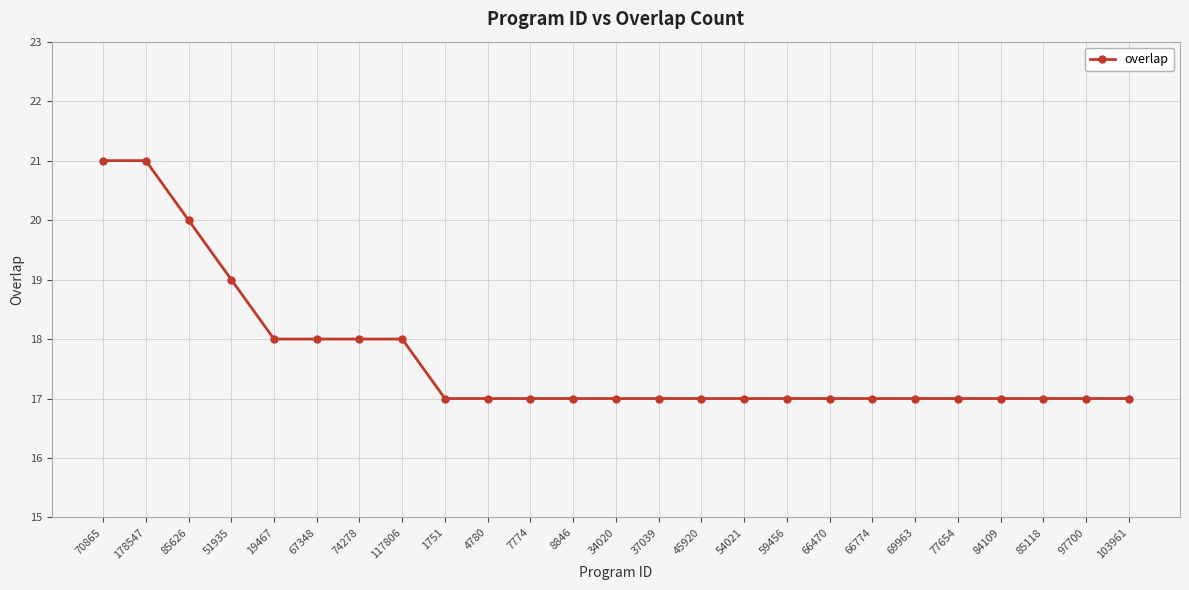

What is the change in value from 178547 to 67348?

-3